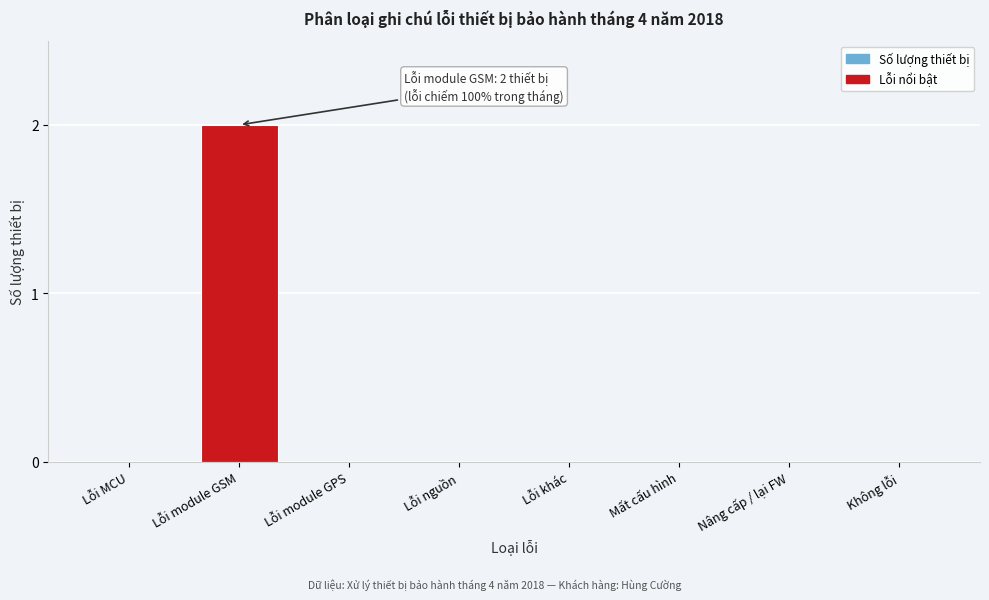

Reading left to right, transcribe all the data shown in this chart.

Lỗi MCU=0	Lỗi module GSM=2	Lỗi module GPS=0	Lỗi nguồn=0	Lỗi khác=0	Mất cấu hình=0	Nâng cấp / lại FW=0	Không lỗi=0